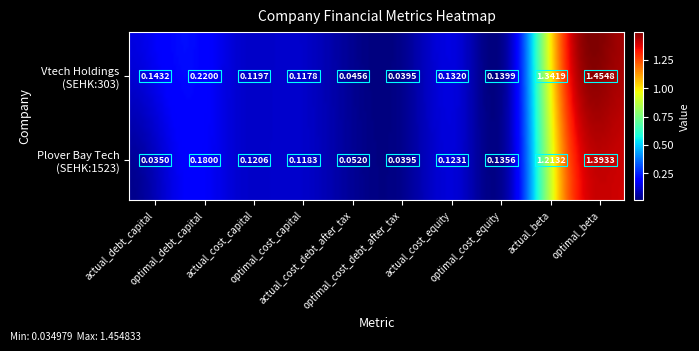

Reading right to left, extract all data points from this chart.

Vtech Holdings Limited (SEHK:303): optimal_beta=1.5	actual_beta=1.3	optimal_cost_equity=0.1	actual_cost_equity=0.1	optimal_cost_debt_after_tax=0.0	actual_cost_debt_after_tax=0.0	optimal_cost_capital=0.1	actual_cost_capital=0.1	optimal_debt_capital=0.2	actual_debt_capital=0.1
Plover Bay Technologies Limited (SEHK:1523): optimal_beta=1.4	actual_beta=1.2	optimal_cost_equity=0.1	actual_cost_equity=0.1	optimal_cost_debt_after_tax=0.0	actual_cost_debt_after_tax=0.1	optimal_cost_capital=0.1	actual_cost_capital=0.1	optimal_debt_capital=0.2	actual_debt_capital=0.0